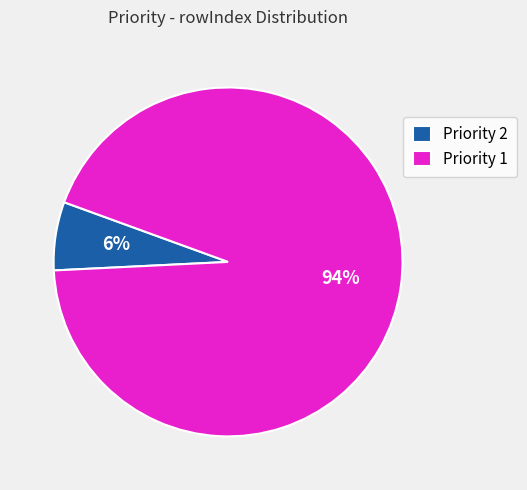

Count the number of slices in the pie.

2